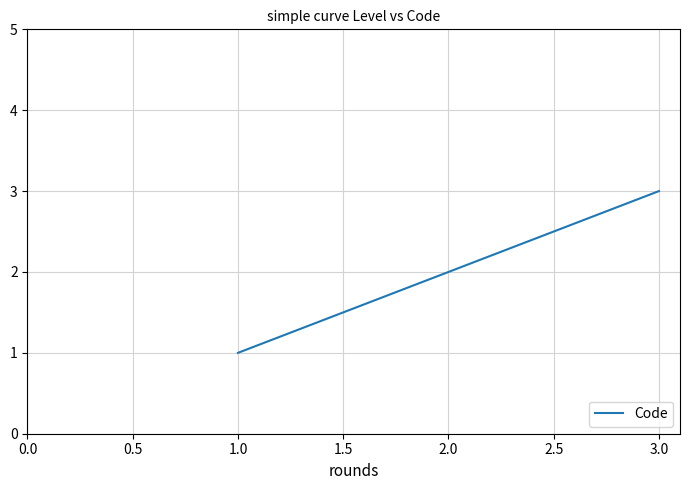

The chart shows a value of 2 at 2.0. True or false?

True